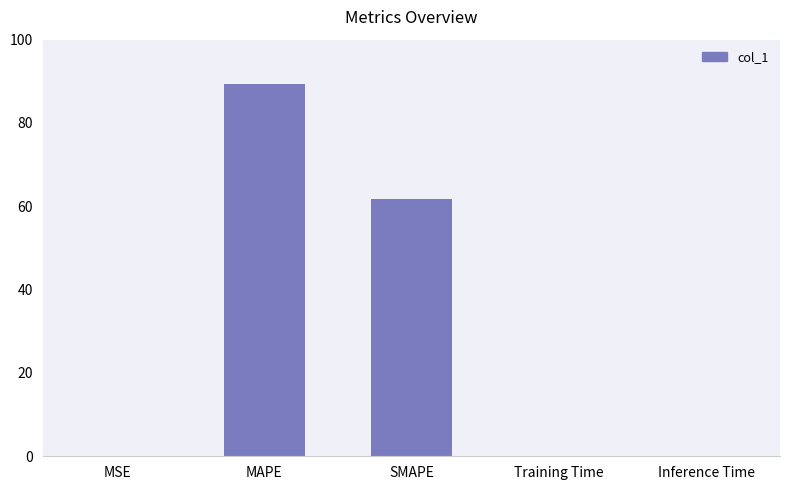

What is the difference between the values at MAPE and SMAPE?

27.5